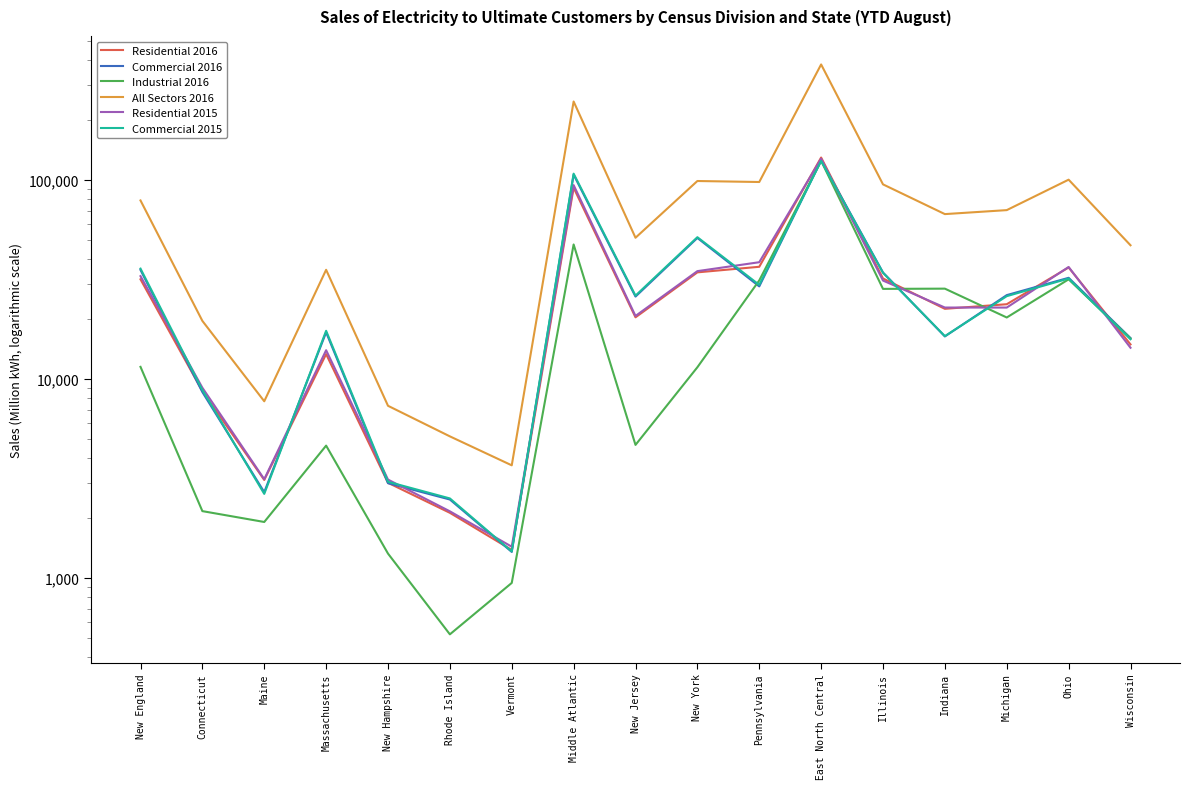

At Maine, list the series in order from largest to smallest.

All Sectors 2016, Residential 2015, Residential 2016, Commercial 2016, Commercial 2015, Industrial 2016